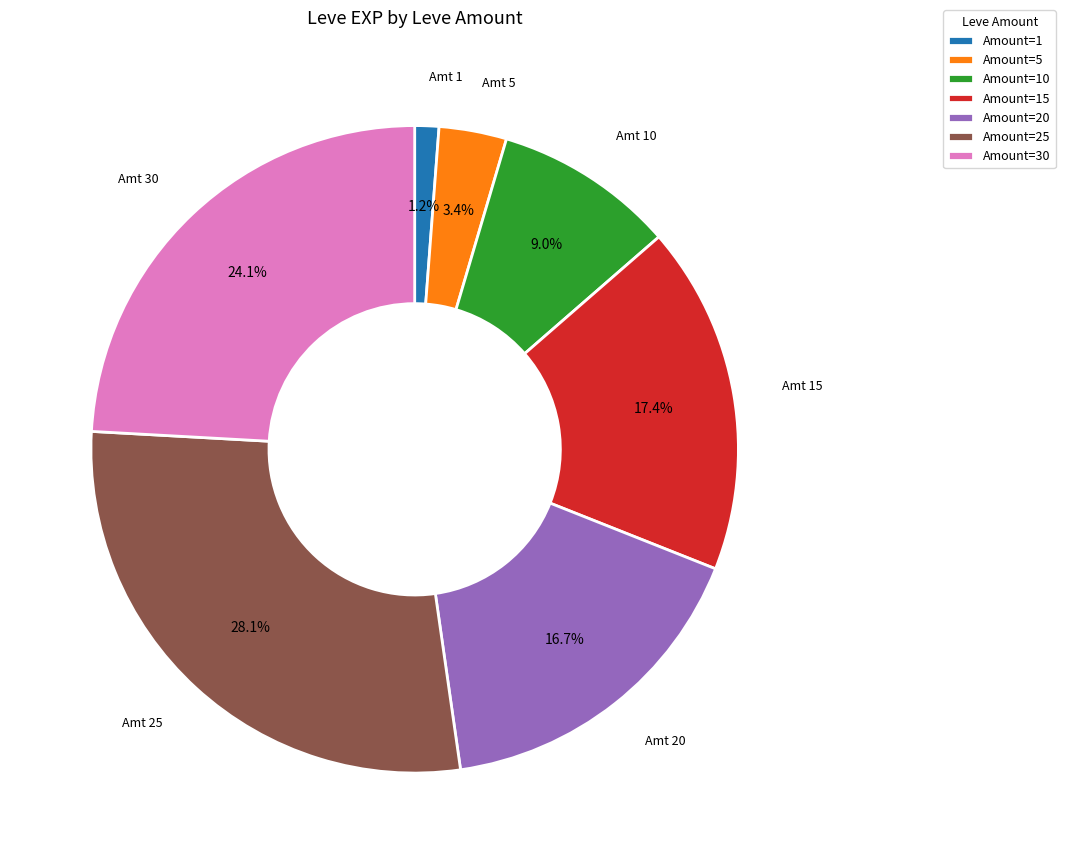

Combined, do Amount=1 and Amount=20 account for over 50%?

No